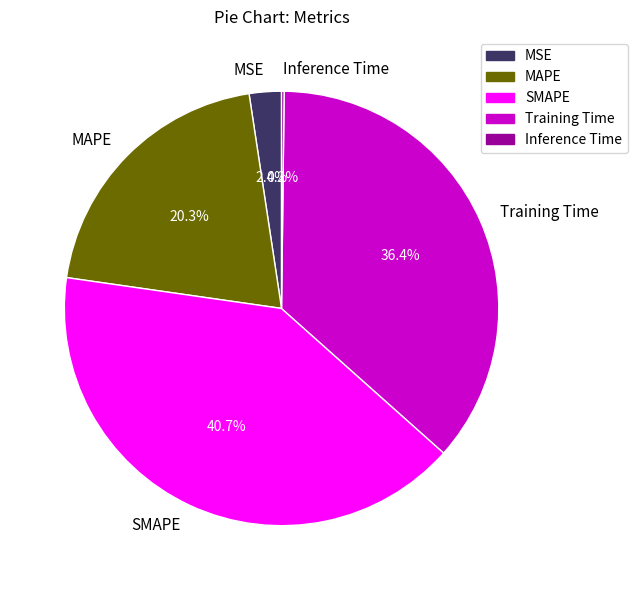

Which slice is the largest?

SMAPE